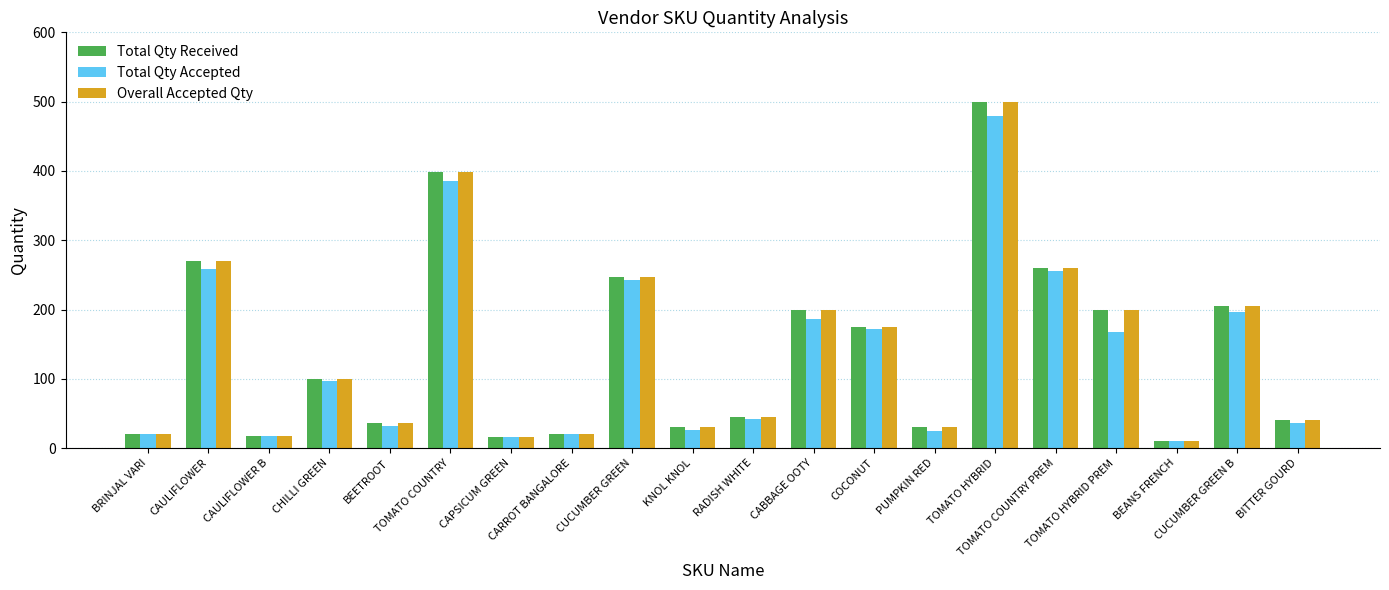

What is the maximum value for Total Qty Accepted?

479